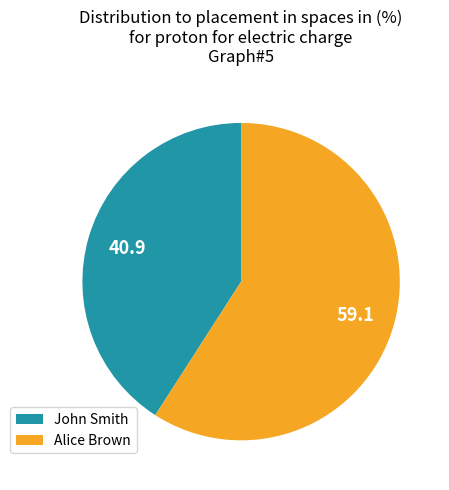

Which slice represents more than half of the pie?

Alice Brown